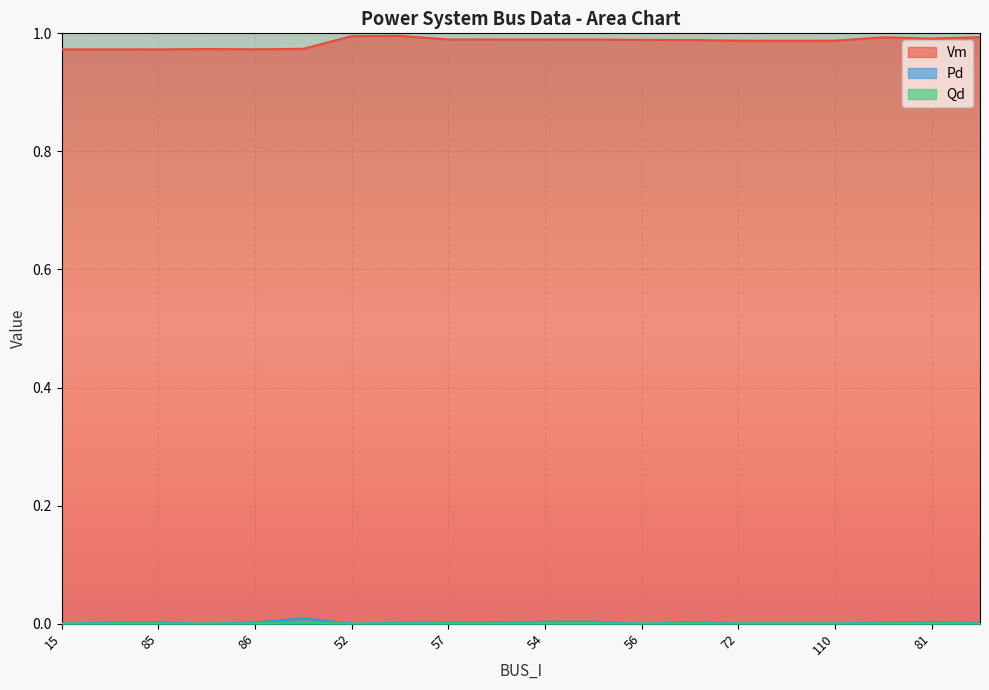

What are all the series names shown in the legend?

Vm, Pd, Qd